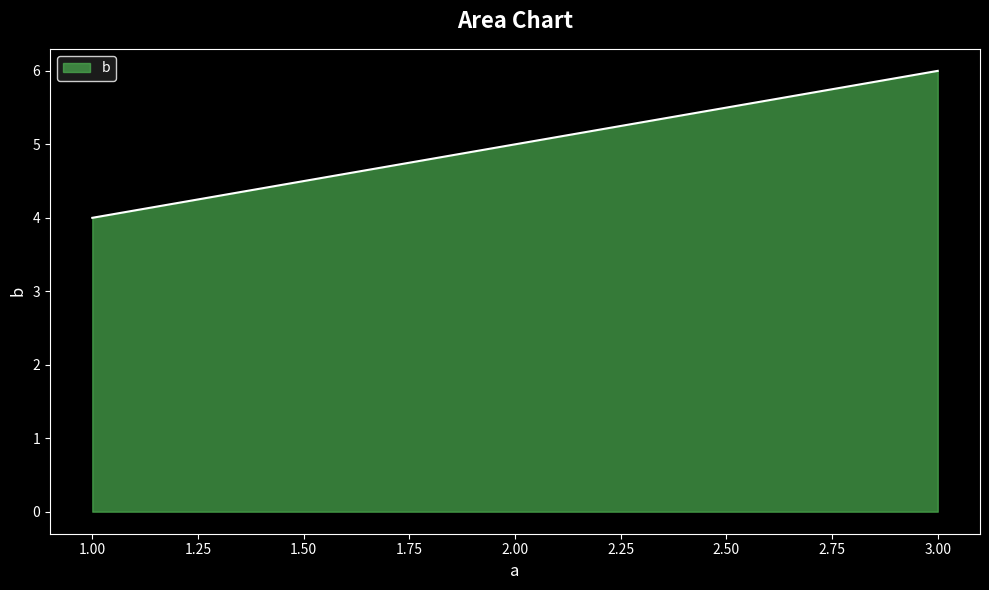

What is the approximate value at 2.00?

5